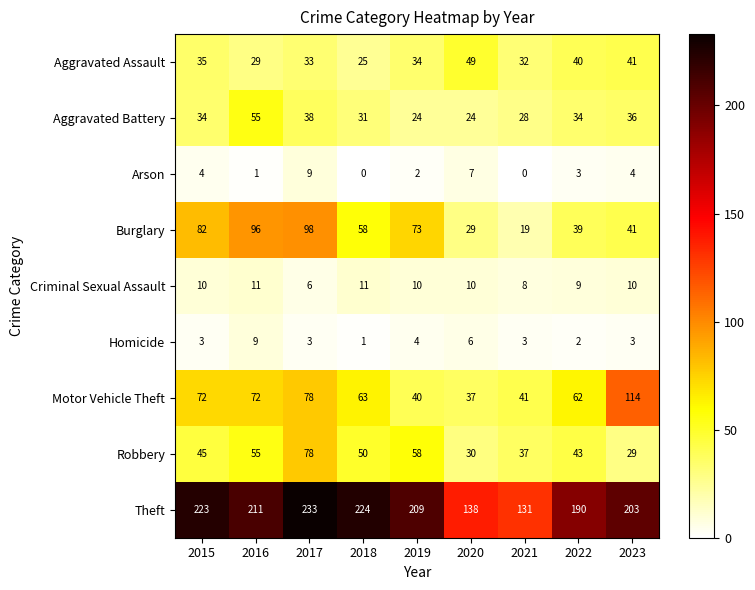

Which series has the widest spread of values?

Theft